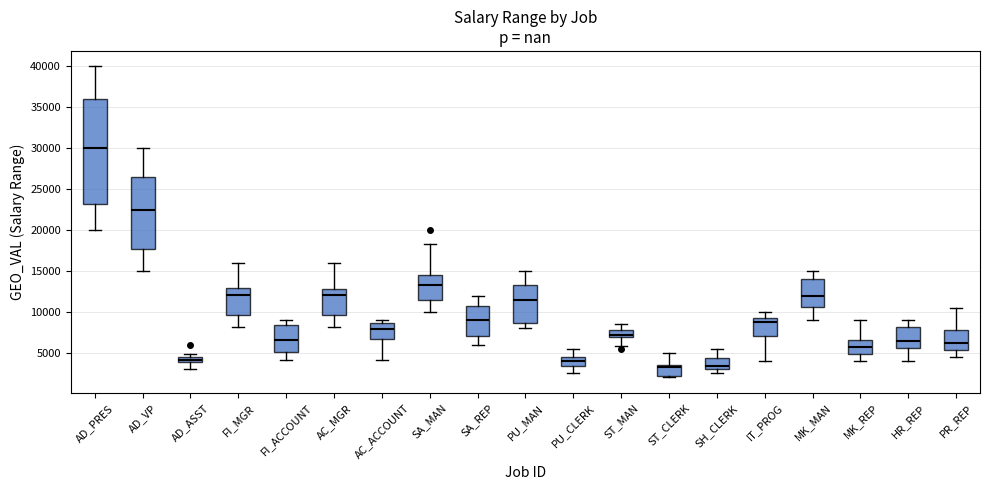

Which box's median line is the highest?

AD_PRES